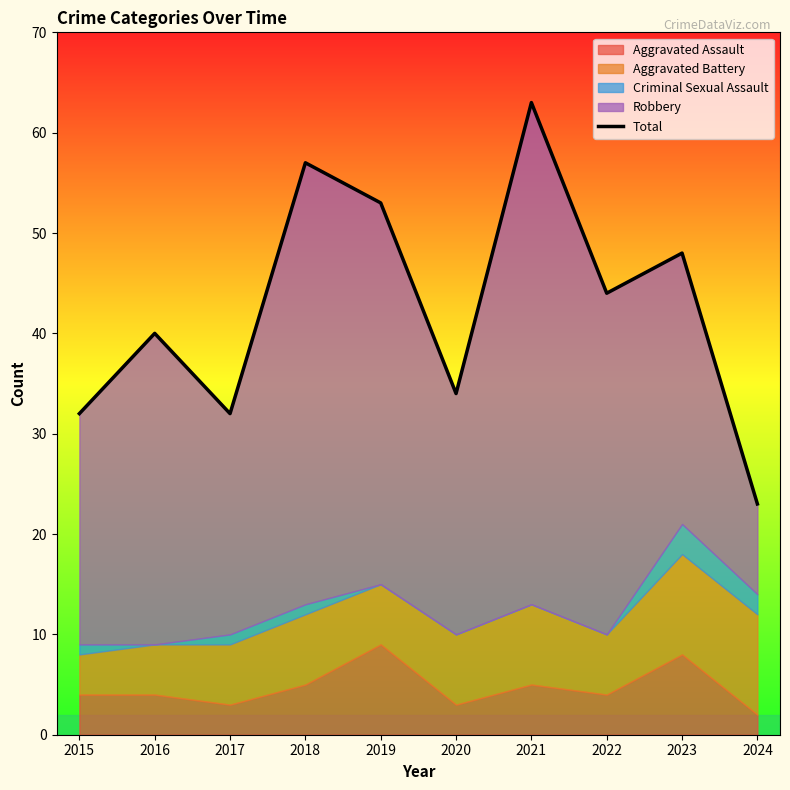

True or false: the data has more than 1 interior local peaks.

True